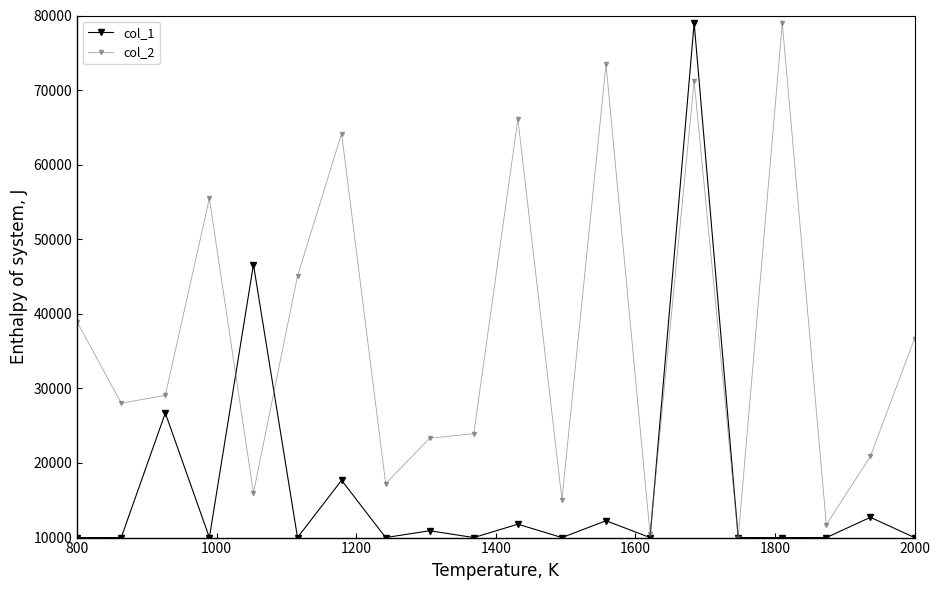

How many intersections are there between col_1 and col_2?

4